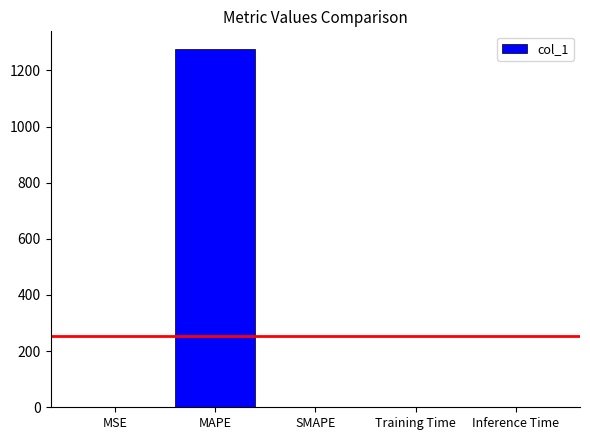

The value at SMAPE is 725.5. True or false?

False